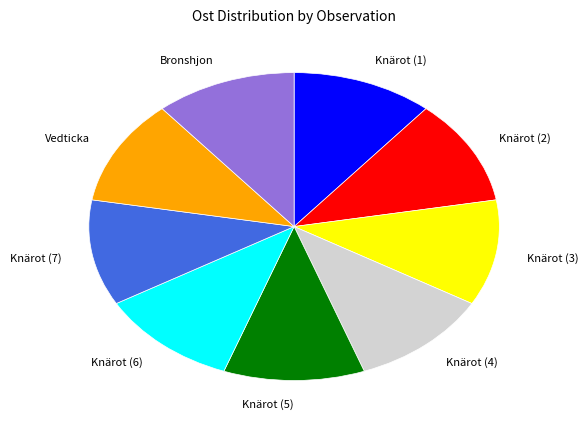

The Knärot (5) slice represents 3% of the pie. True or false?

False